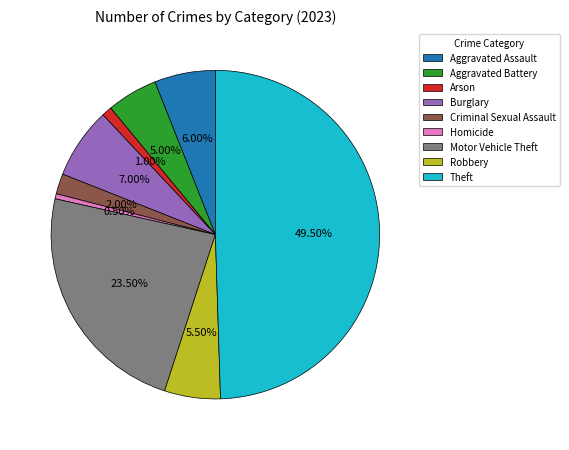

How many slices are in this pie chart?

9